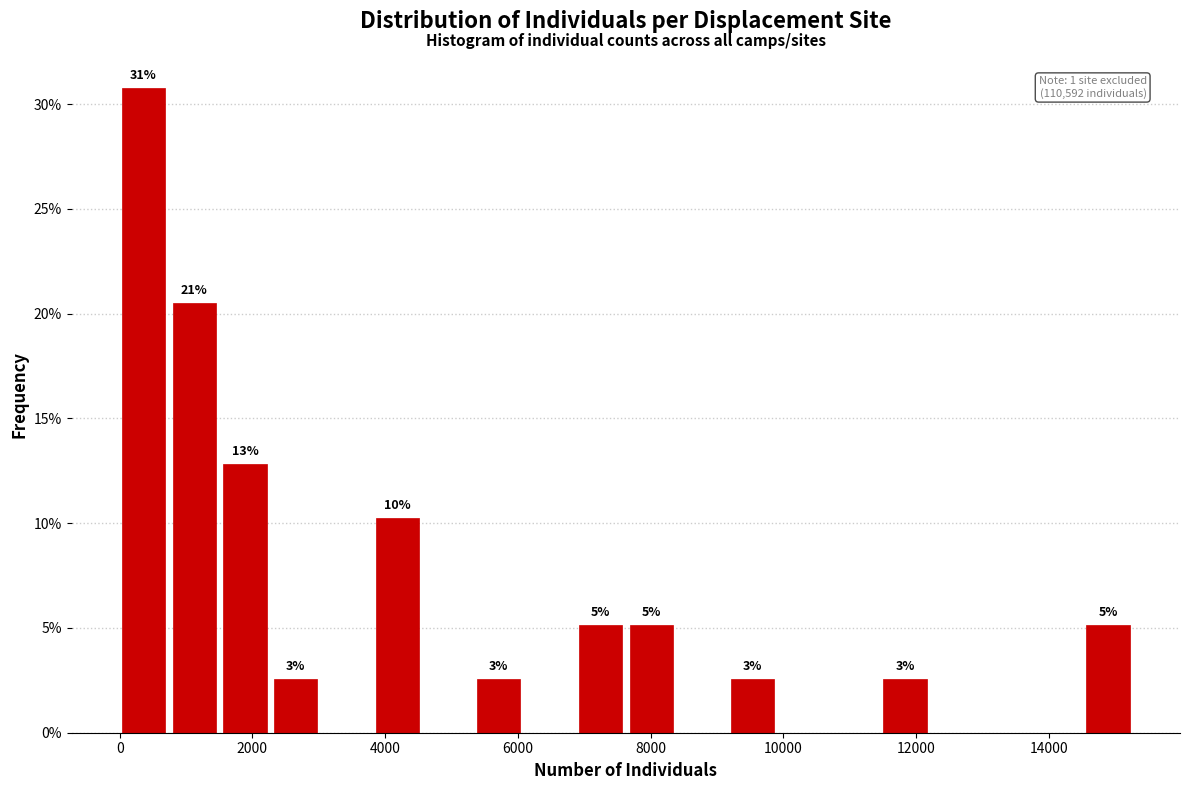

Around what value on the x-axis is the tallest bar? Give the approximate position of its centre, as read against the axis.

400